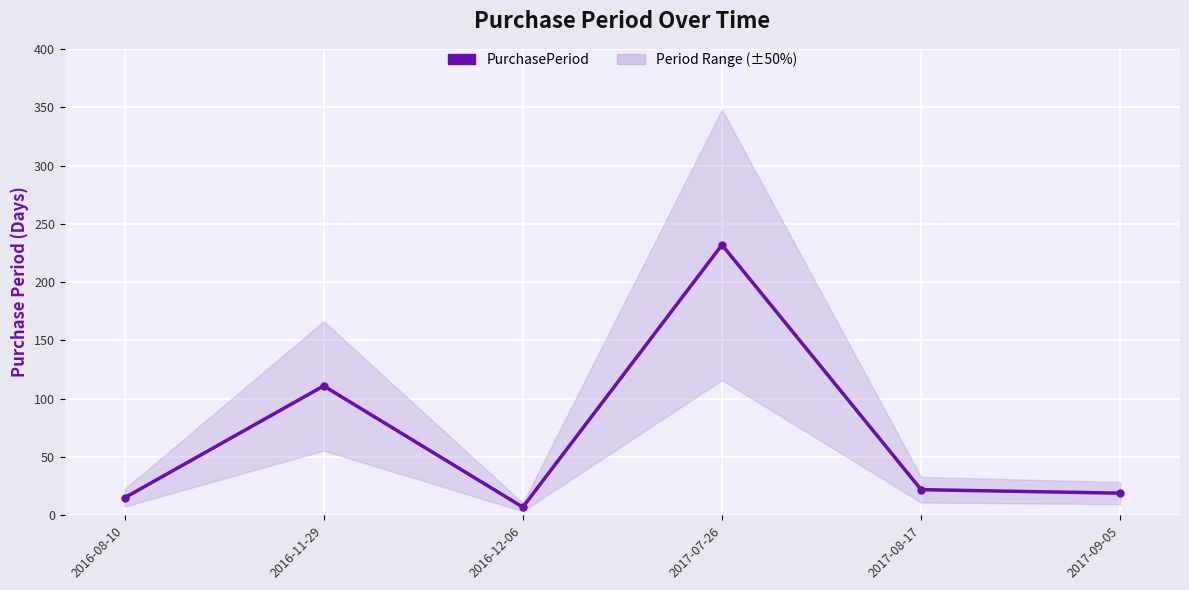

What is the difference between the maximum and minimum values?

225